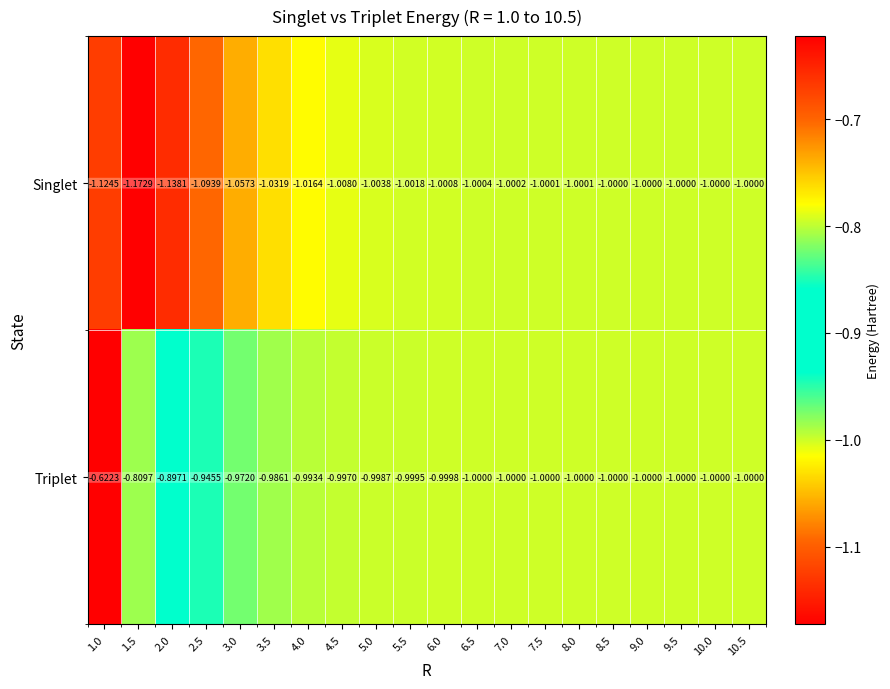

Which label corresponds to the smallest value in the chart?

1.5